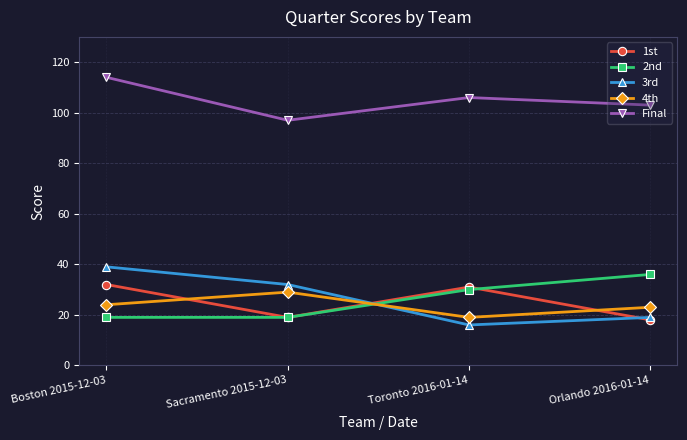

Between Boston 2015-12-03 and Sacramento 2015-12-03, which series saw the biggest shift?

Final